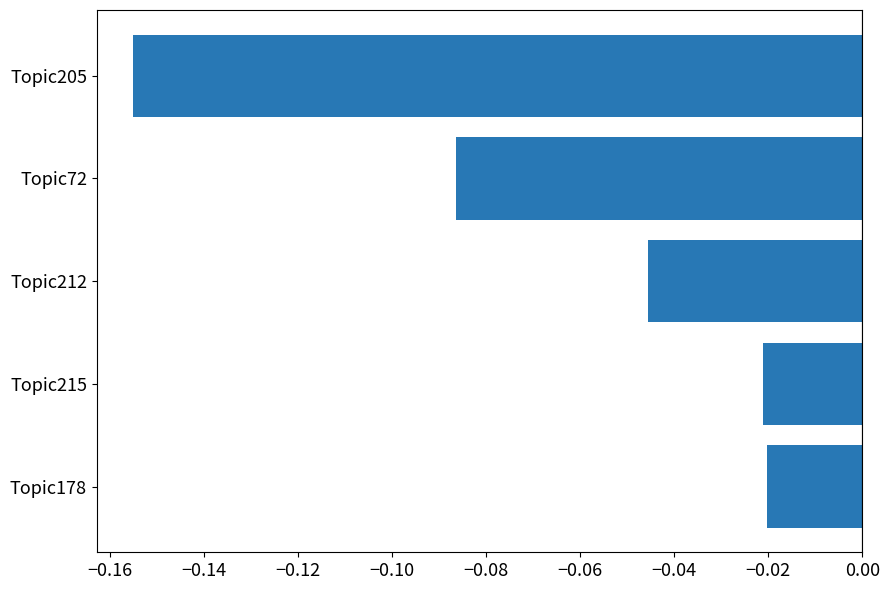

Which has a higher value, Topic215 or Topic212?

Topic215